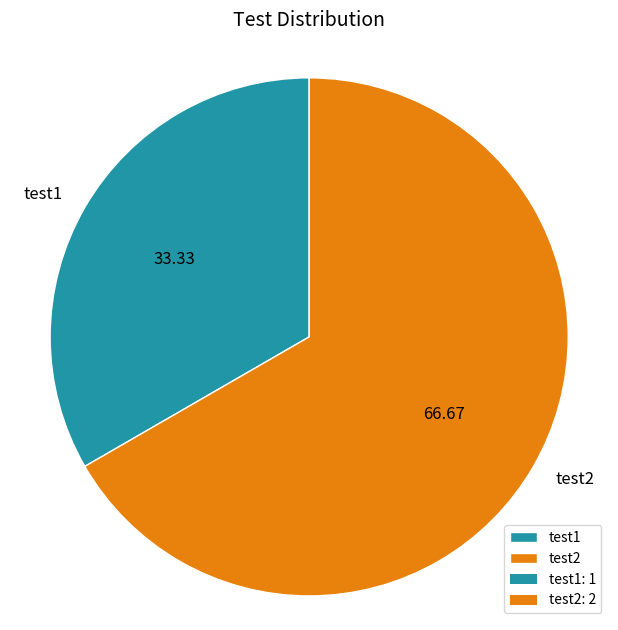

Rank the categories by value from highest to lowest.

test2, test1